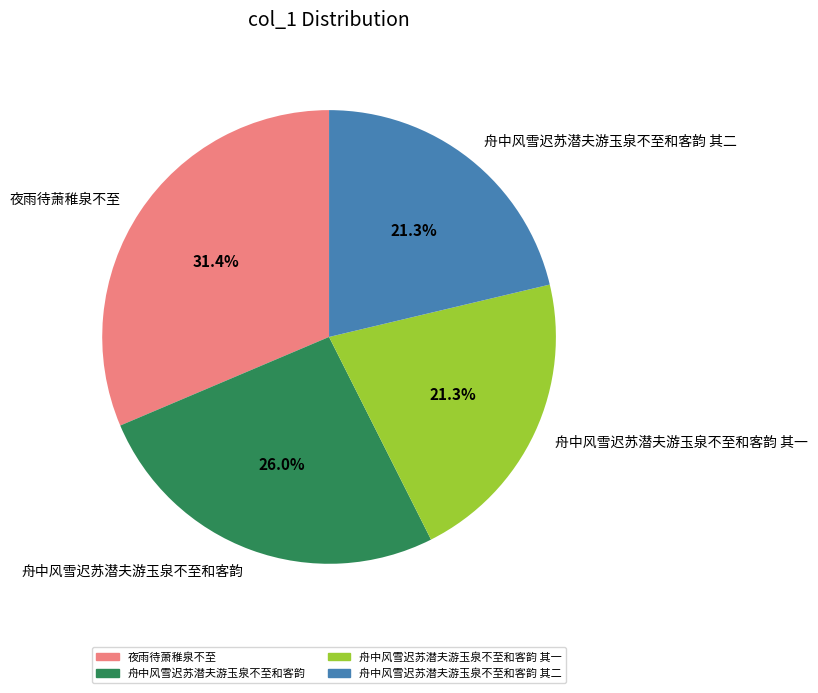

What percentage is NOT represented by 舟中风雪迟苏潜夫游玉泉不至和客韵 其二?

78.7%